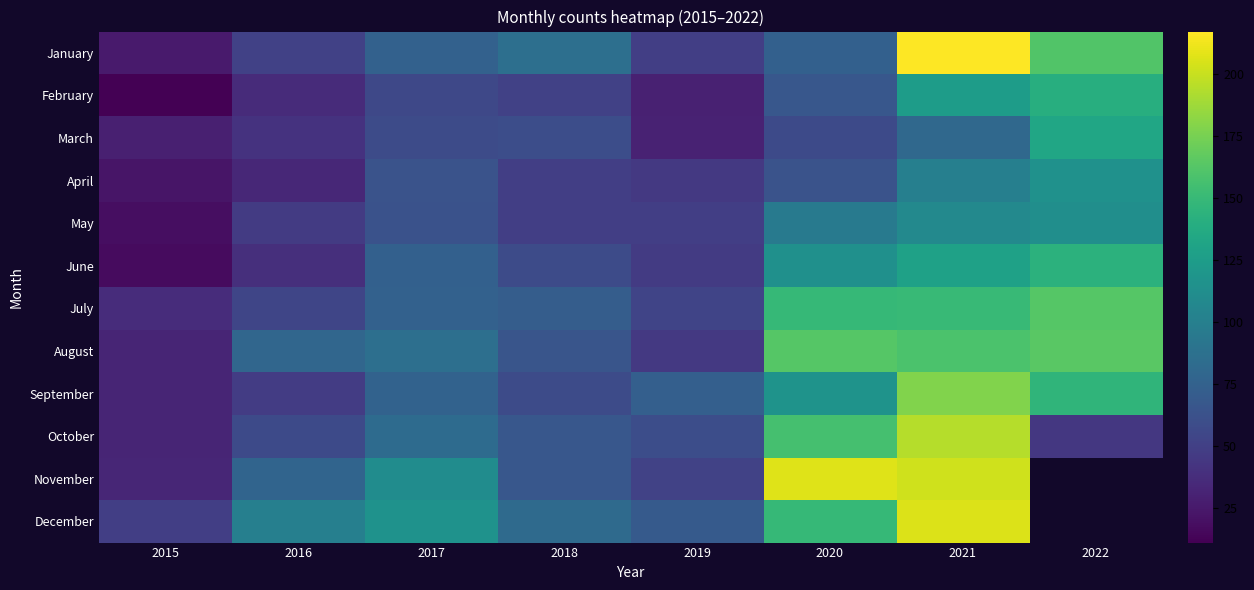

Which series changed the most between 2019 and 2020?

November